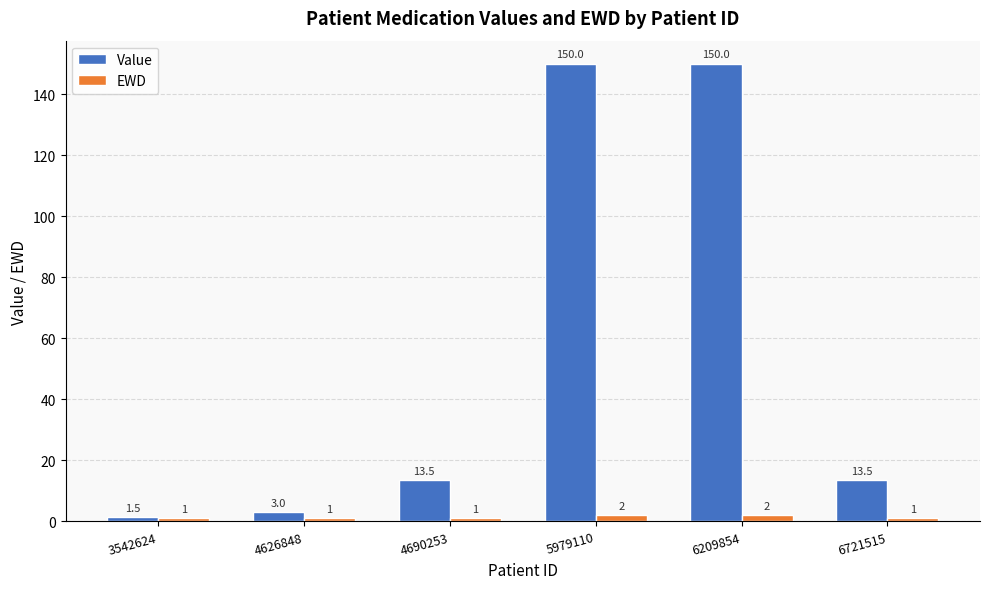

How many values in the Value series exceed 13?

4